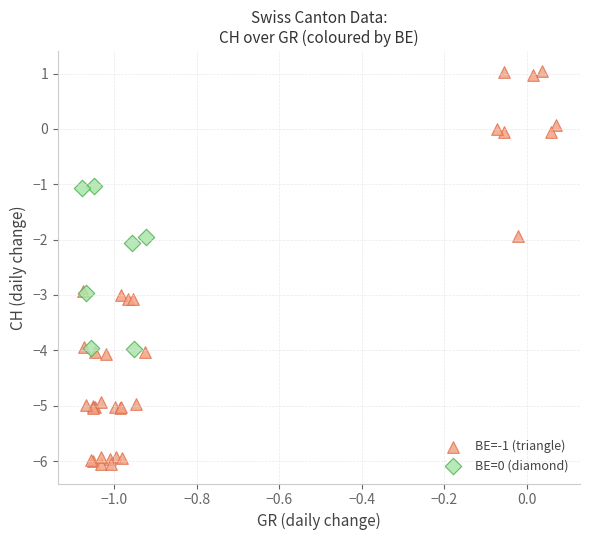

Which series has the widest spread of Y values?

BE=-1 (triangle)